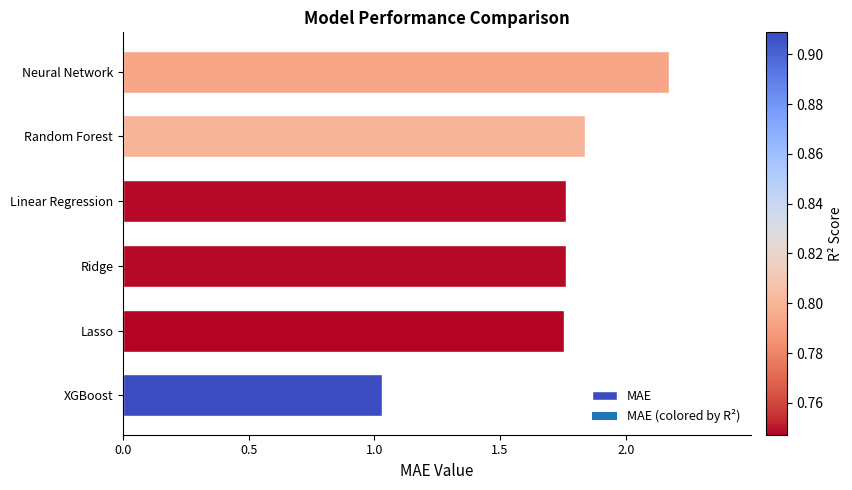

Count the number of data series in this chart.

1